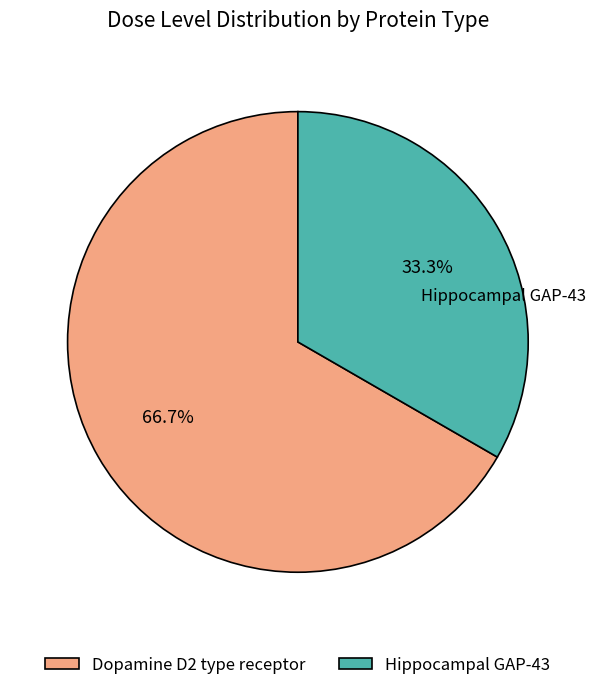

How many slices are in this pie chart?

2